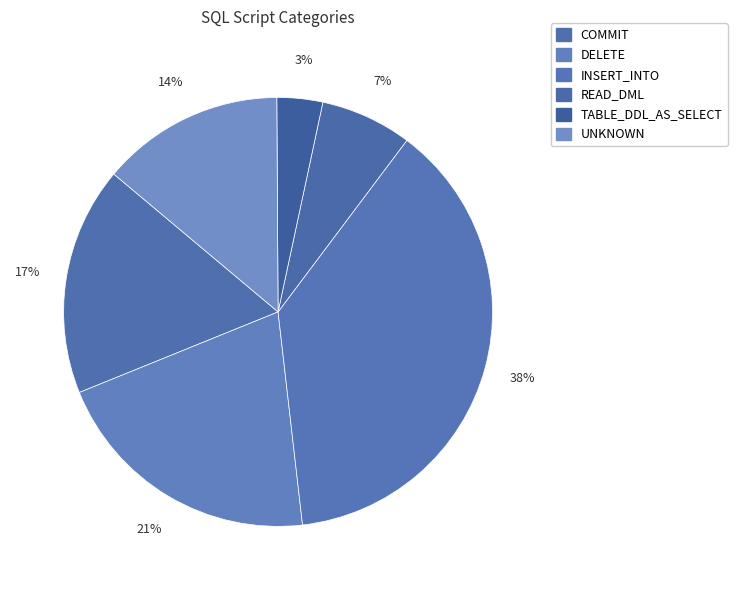

Combined, do DELETE and TABLE_DDL_AS_SELECT account for over 50%?

No